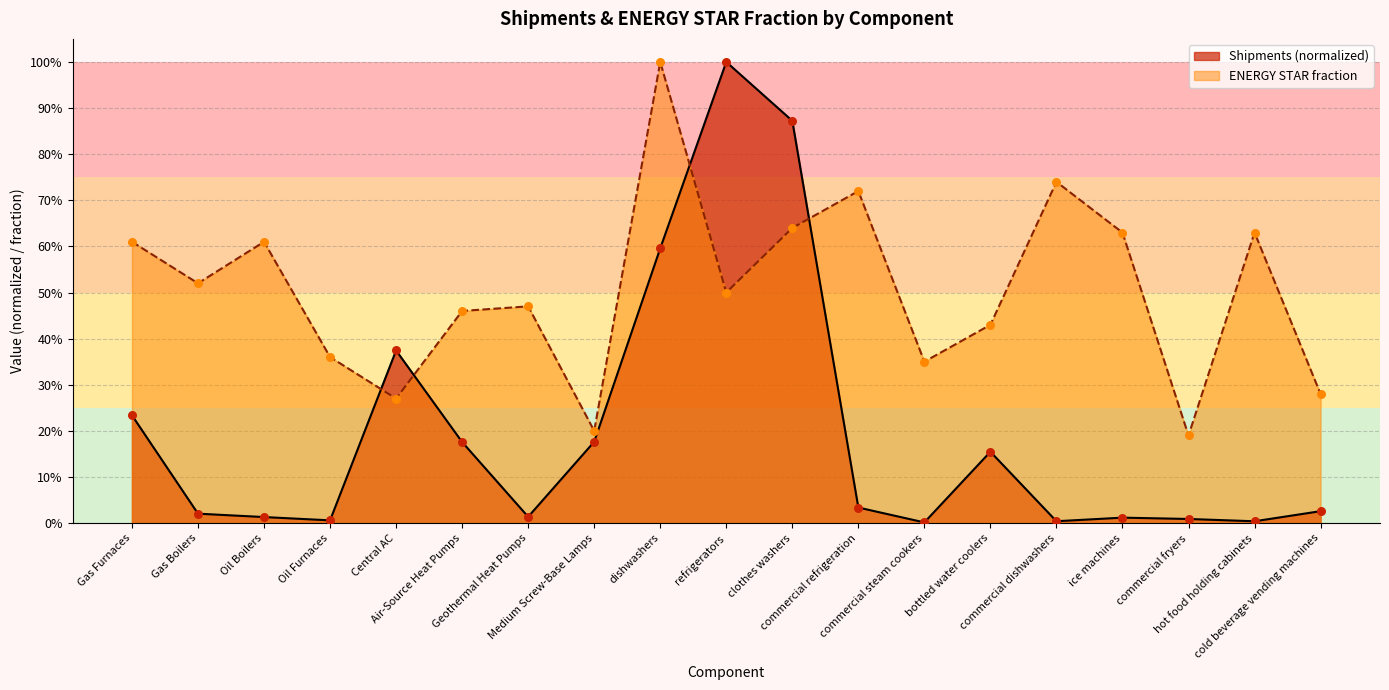

Which series has the largest total across all categories?

ENERGY STAR fraction